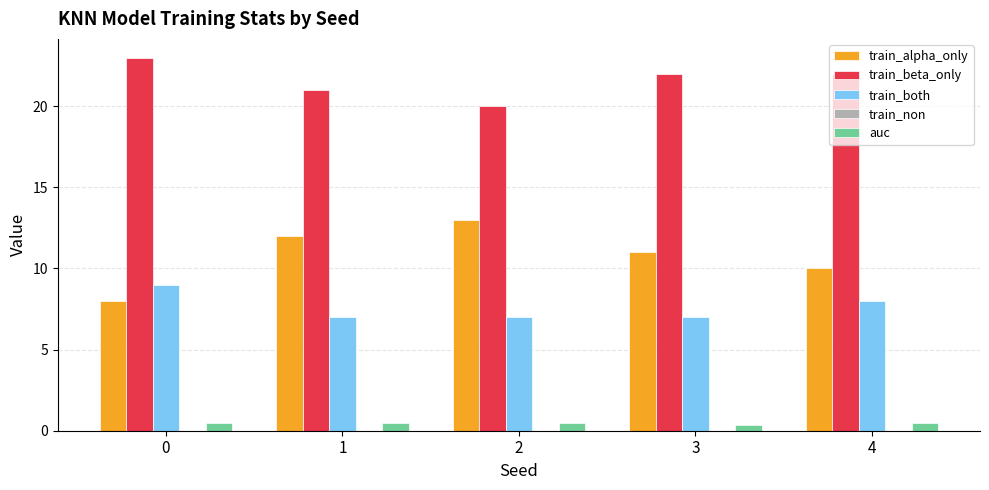

Are the bars horizontal?

No